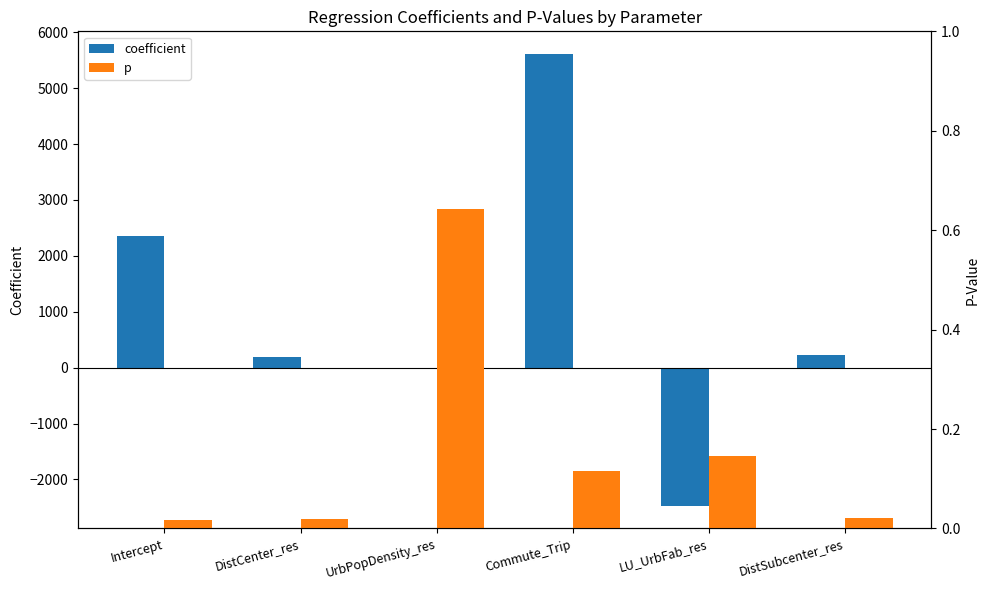

At which category is the sum across all series the highest?

Commute_Trip